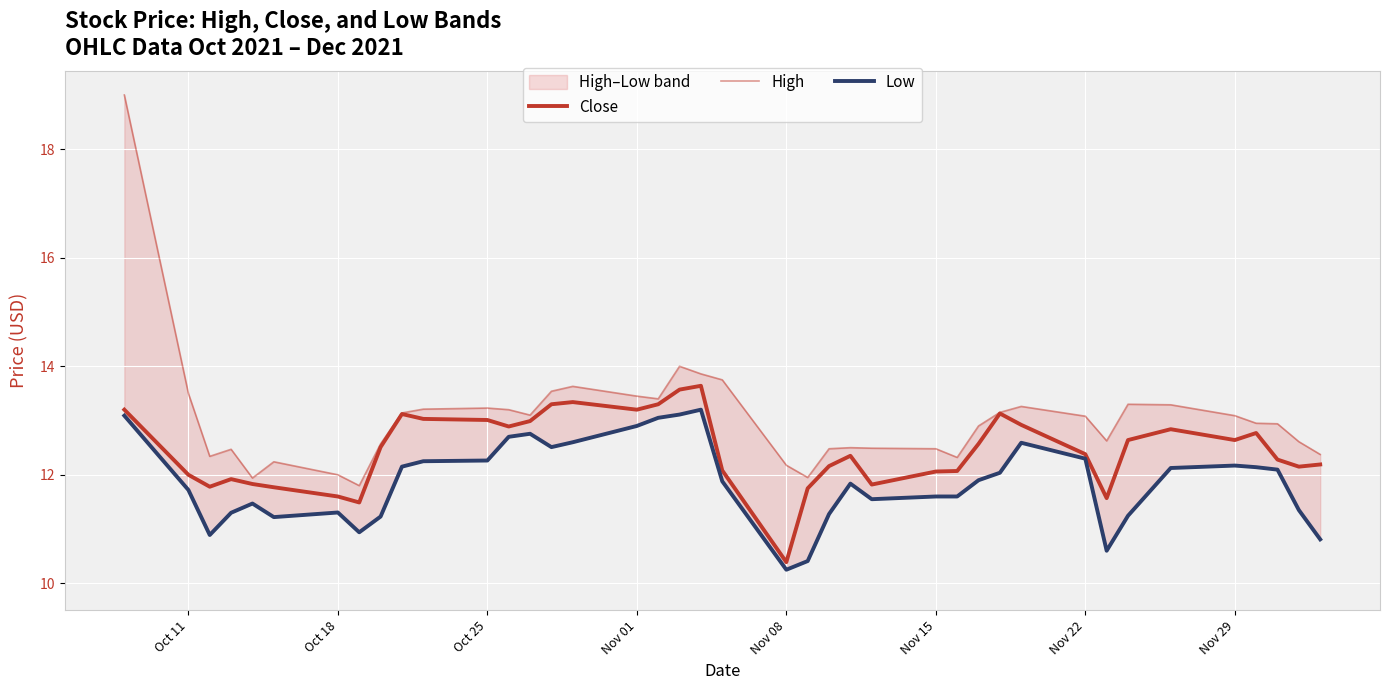

How many lines are shown in the chart?

3